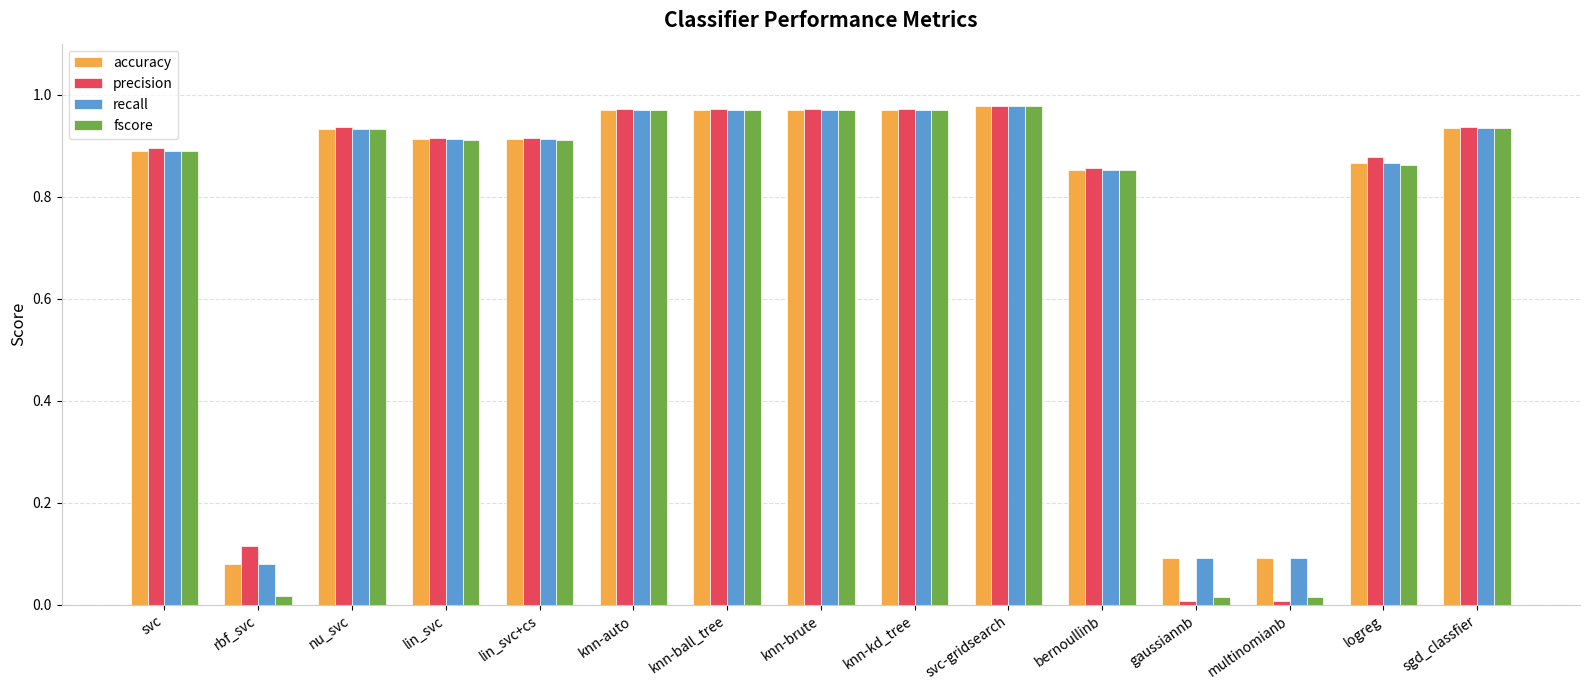

True or false: precision has a value of 0.9 at logreg.

True